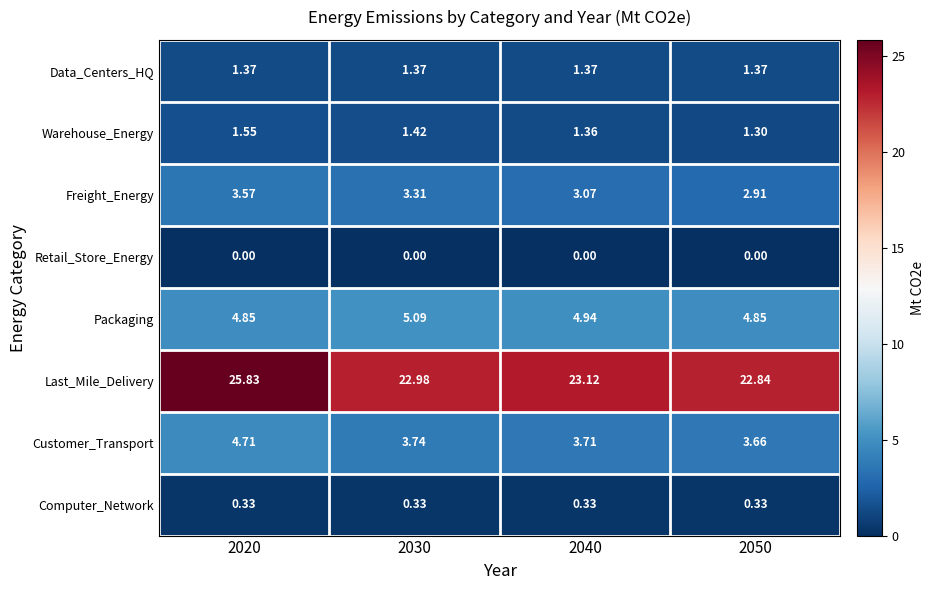

List the series in order of their peak value, highest first.

Last_Mile_Delivery, Packaging, Customer_Transport, Freight_Energy, Warehouse_Energy, Data_Centers_HQ, Computer_Network, Retail_Store_Energy